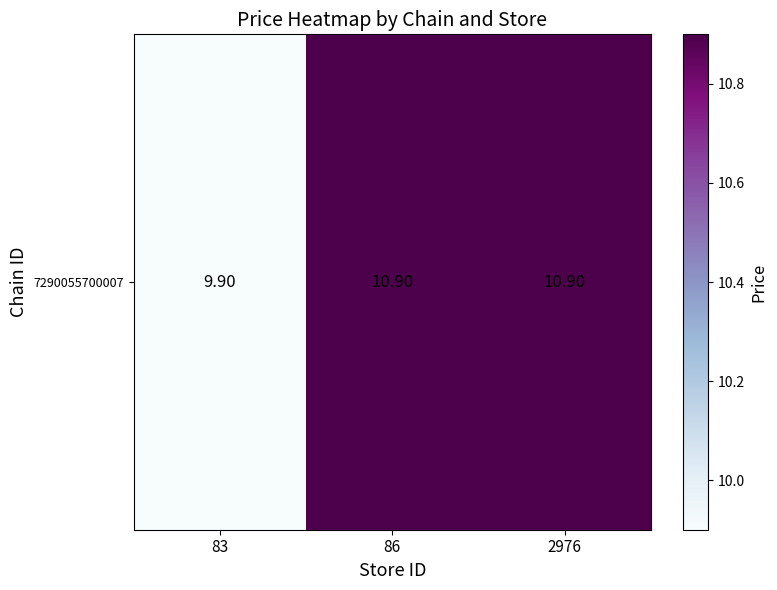

Which has a higher value, 83 or 2976?

2976